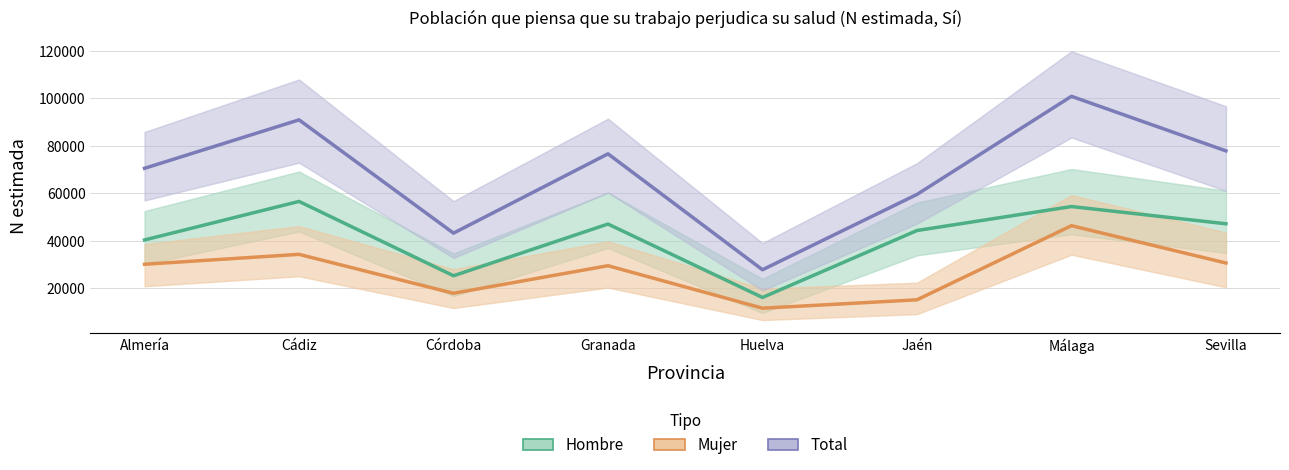

True or false: Mujer (estimación) and Total (estimación) intersect in this chart.

False